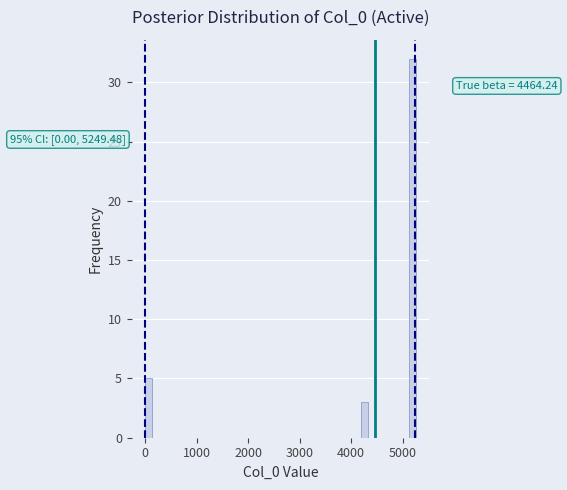

Around what value on the x-axis is the tallest bar? Give the approximate position of its centre, as read against the axis.

5200